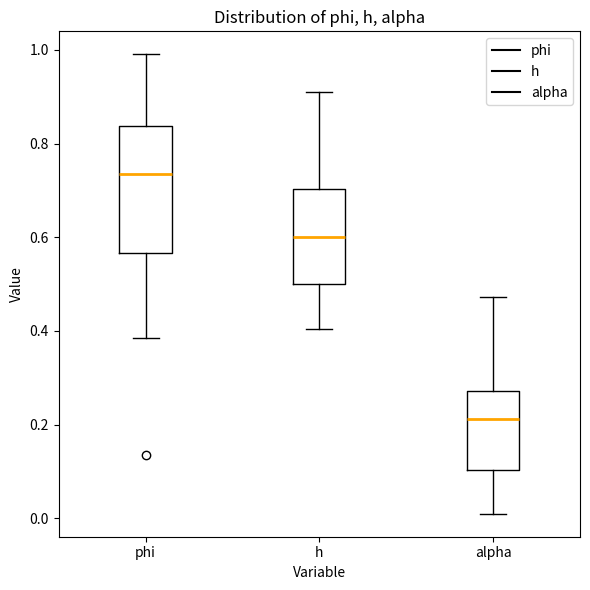

Reading left to right, transcribe this box plot: for each box, give where its median line is, the range the box spans, and where its two whiskers end, as read against the y-axis. The values are not printed on the chart, so give them approximately, as read against the axis.

phi: median 0.74, box 0.56 to 0.84, whiskers 0.38 to 1.00
h: median 0.60, box 0.50 to 0.70, whiskers 0.40 to 0.92
alpha: median 0.22, box 0.10 to 0.28, whiskers 0.00 to 0.48